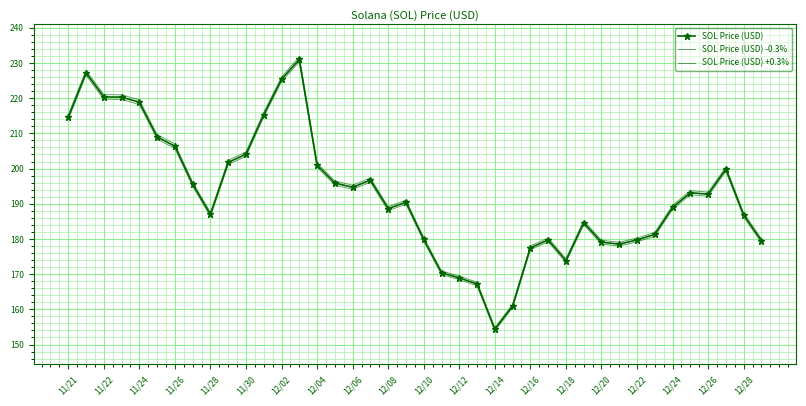

True or false: SOL Price (USD) +0.3% and SOL Price (USD) cross at least once.

False